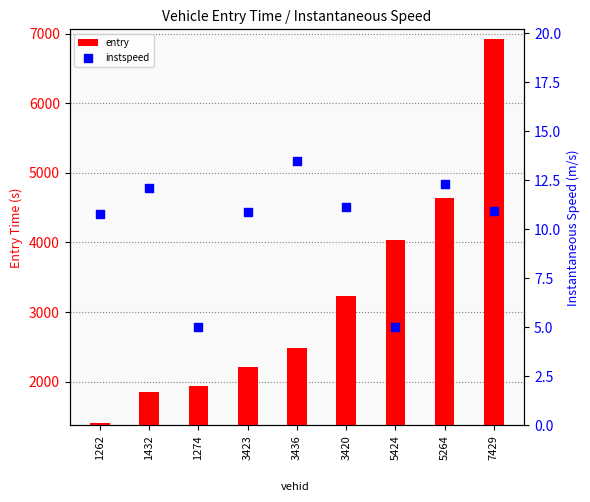

Which series has the largest total across all categories?

entry